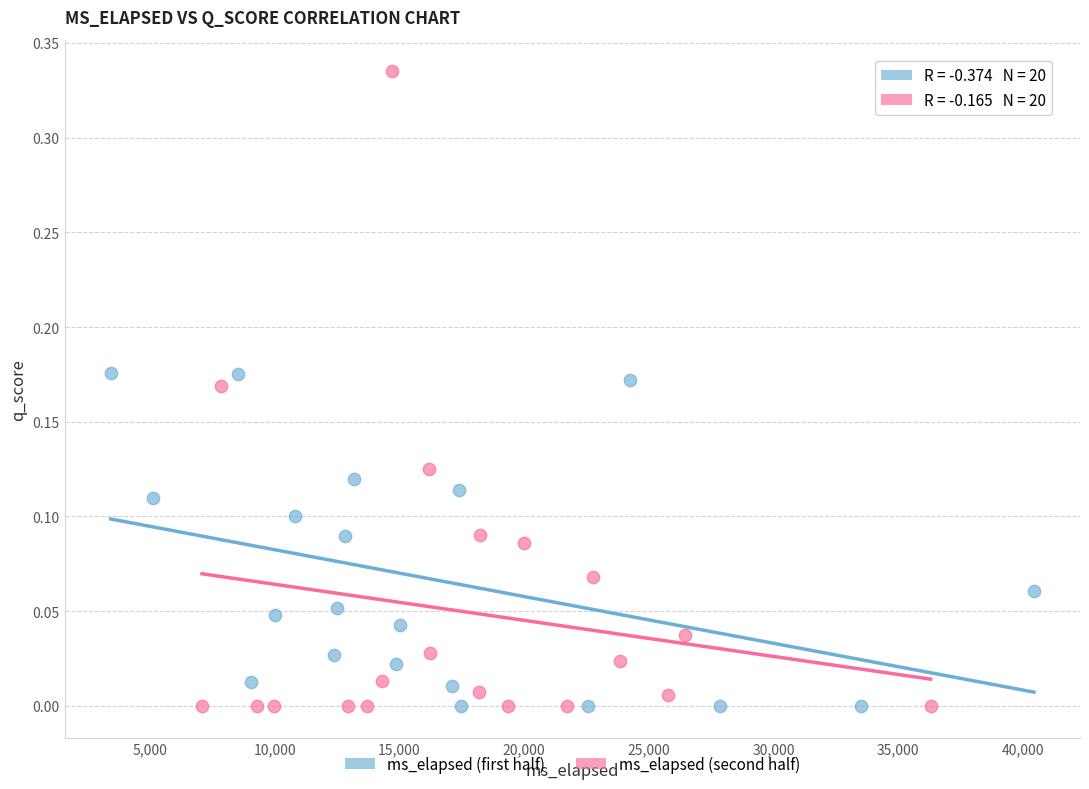

Which series reaches the maximum Y coordinate?

ms_elapsed (second half)